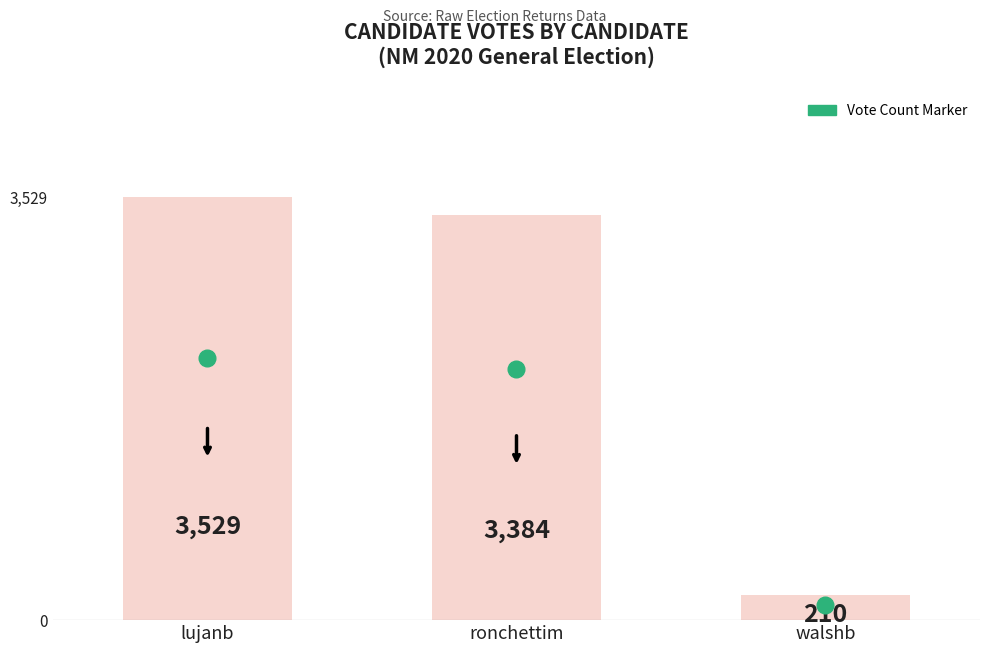

Reading left to right, list all the values displayed in this chart.

lujanb=3529	ronchettim=3384	walshb=210